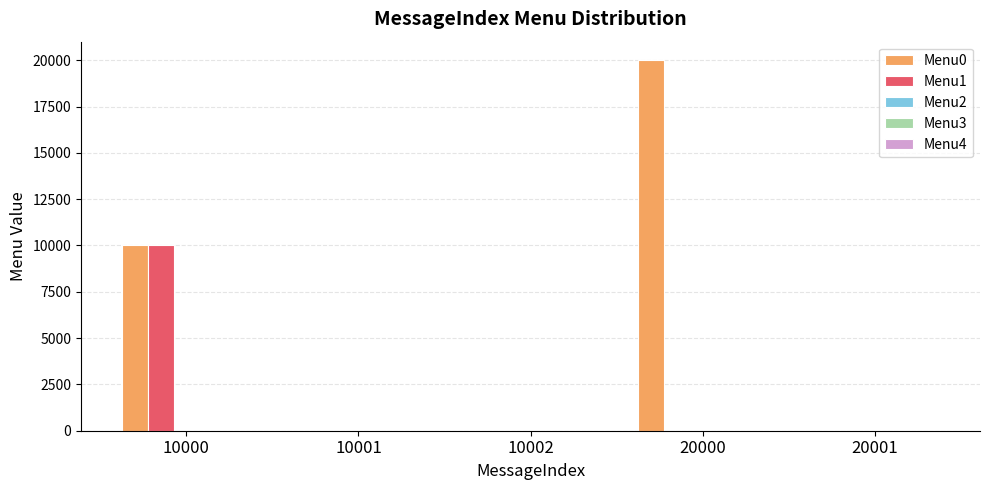

How many data points does each series have?

5